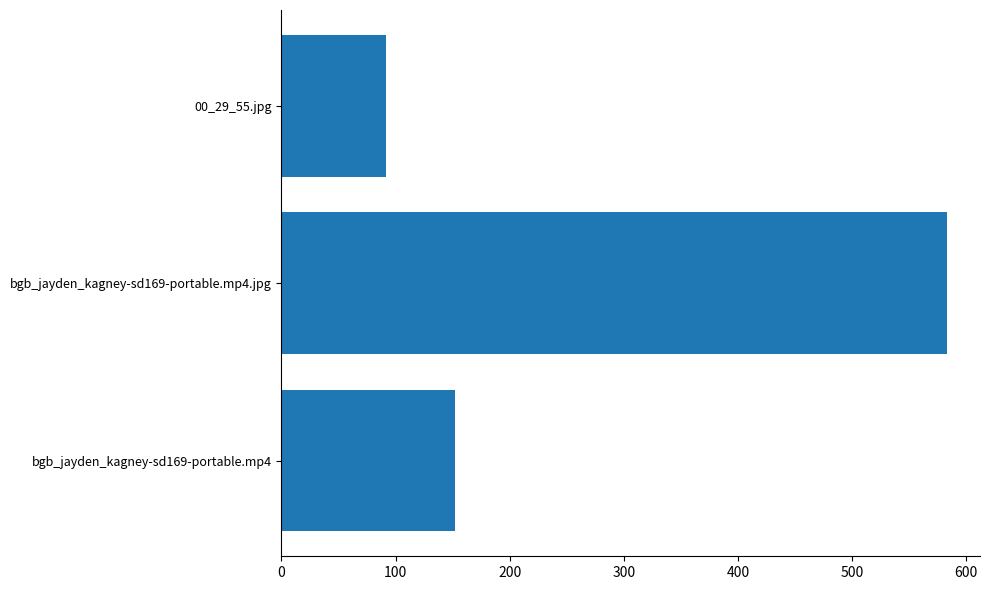

Rank the categories by value from highest to lowest.

bgb_jayden_kagney-sd169-portable.mp4.jpg, bgb_jayden_kagney-sd169-portable.mp4, 00_29_55.jpg